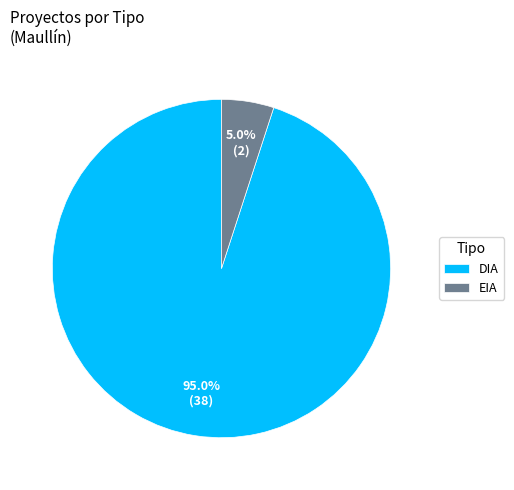

To the nearest percent, what is the combined percentage of EIA and DIA?

100%